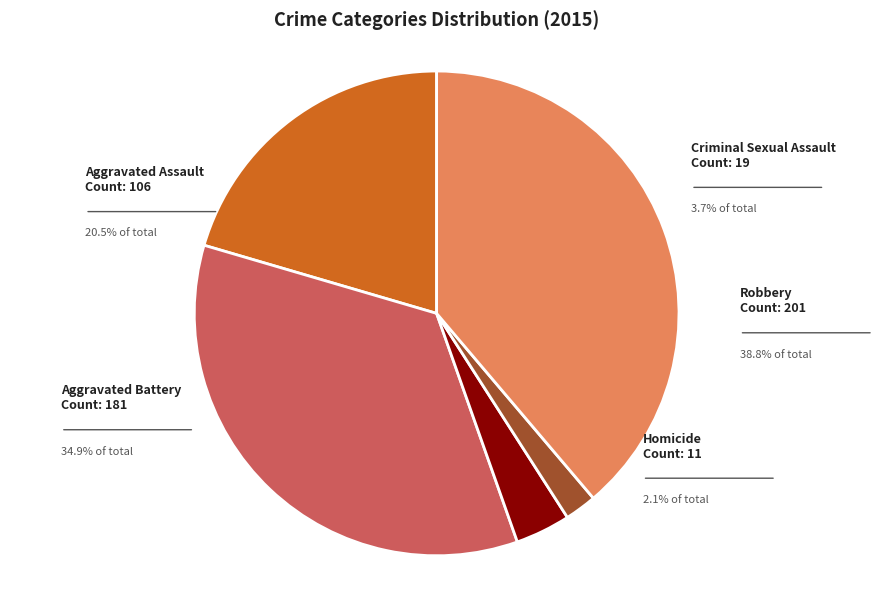

To the nearest percent, what percentage of the pie is Aggravated Battery?

35%